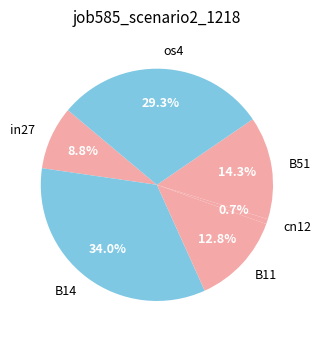

Is there any slice that represents more than half of the pie?

No